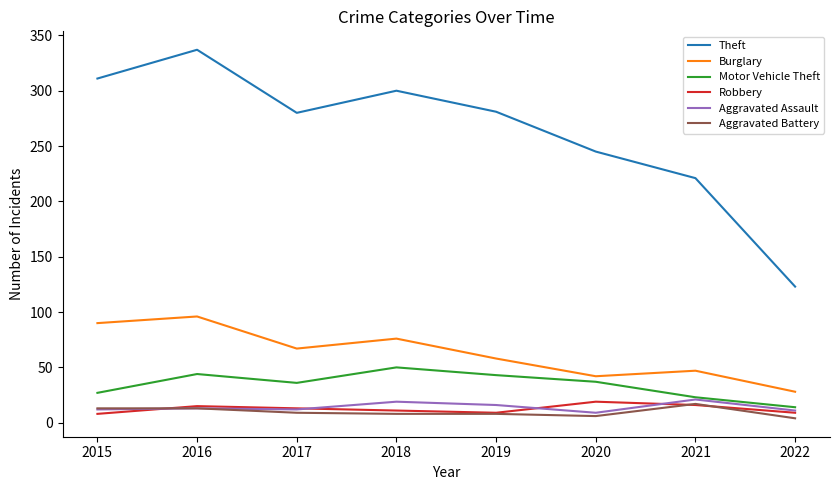

True or false: Robbery and Motor Vehicle Theft cross at least once.

False